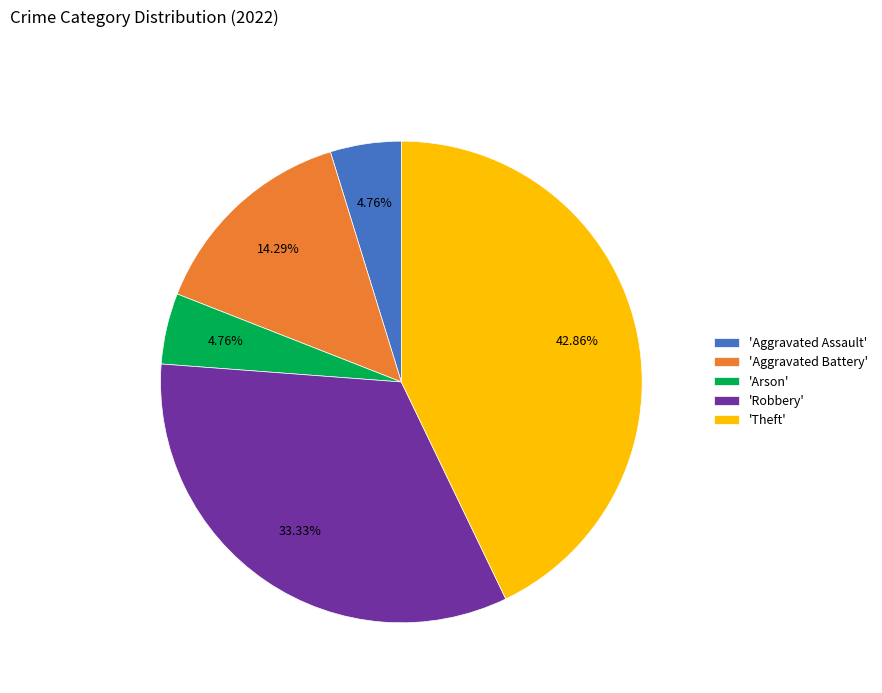

Approximately how many times larger is the value at 'Arson' compared to 'Aggravated Battery'?

0.3